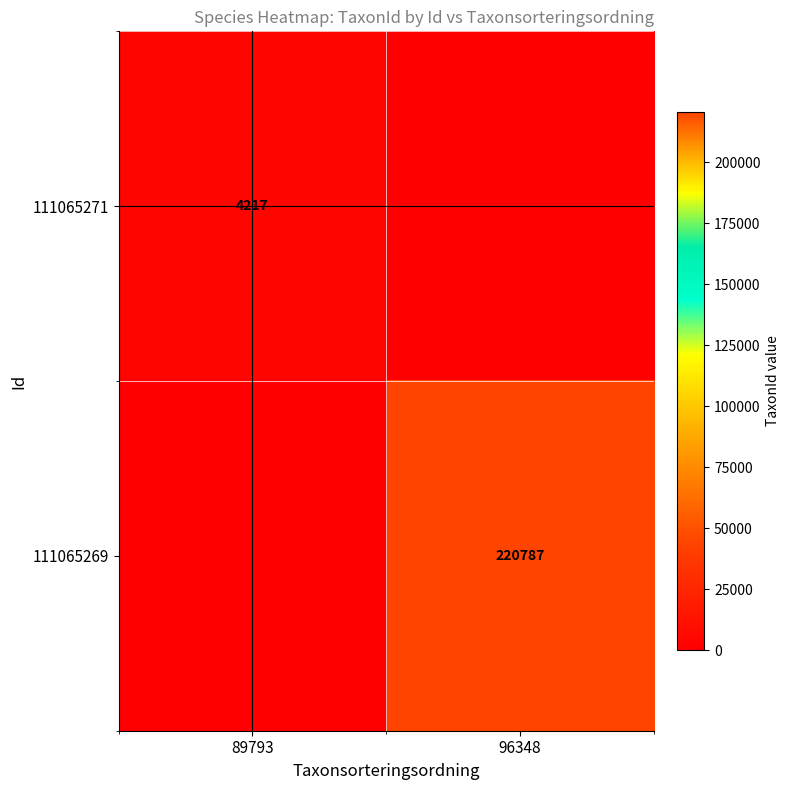

The value of 111065271 at 89793 is 4217. True or false?

True